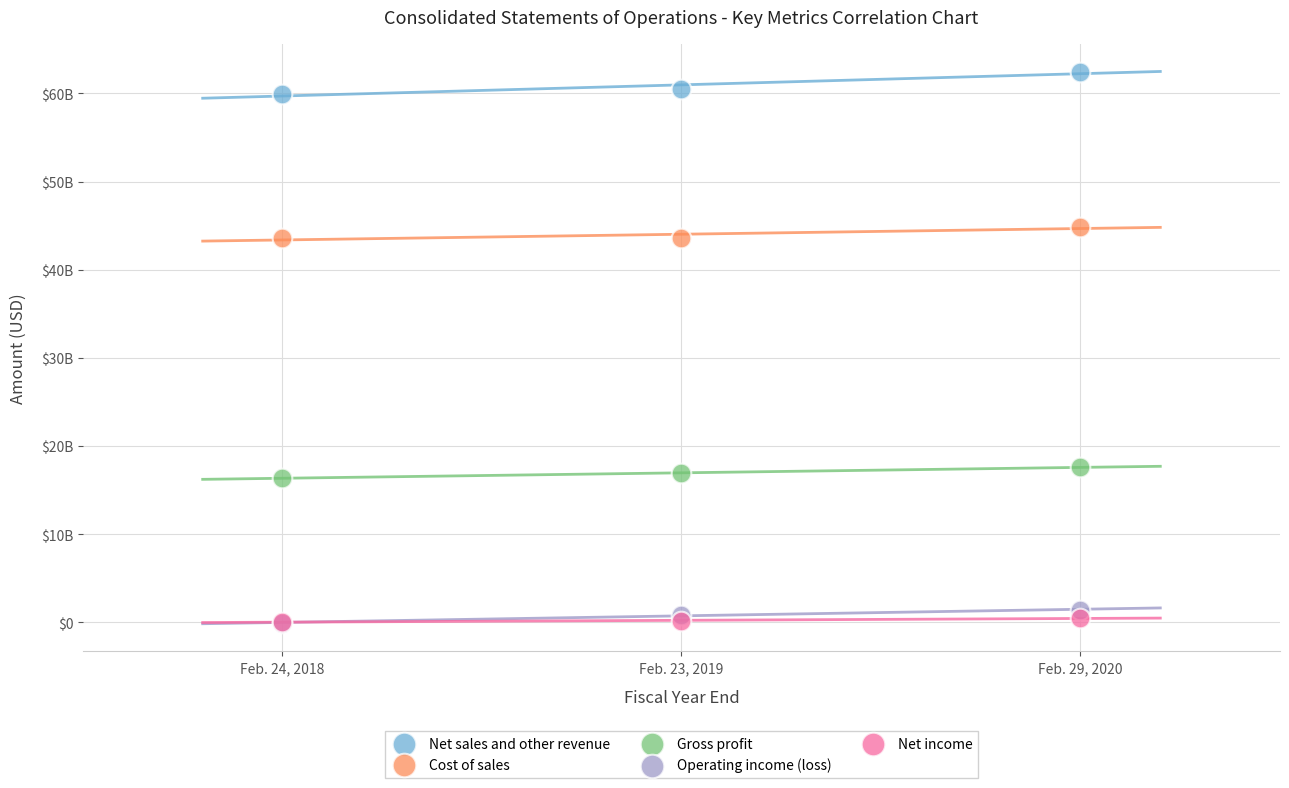

Which series has the largest Y range (max minus min)?

Net sales and other revenue